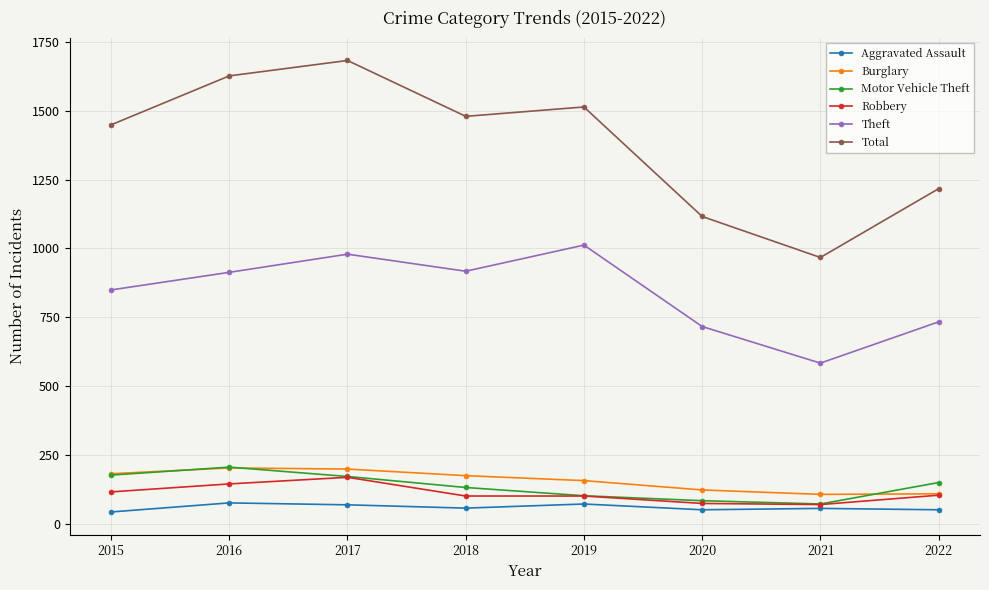

What is the difference between the Theft values at 2016 and 2018?

4